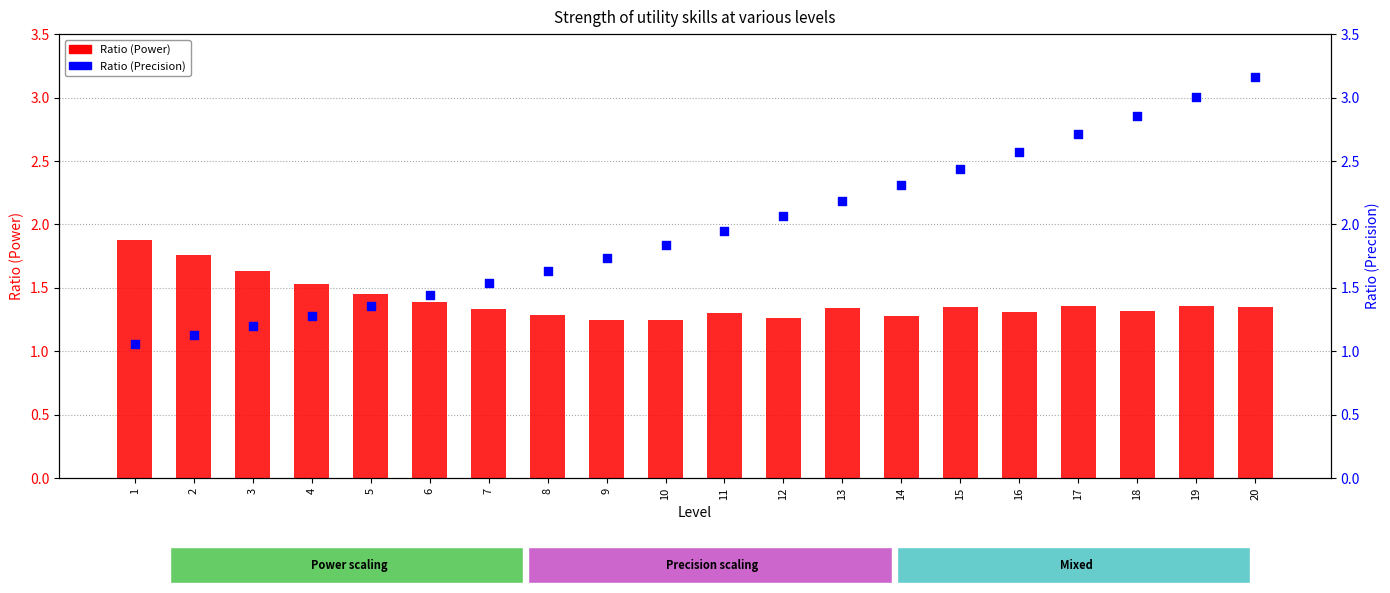

What is the total value across all series at 11?

3.3